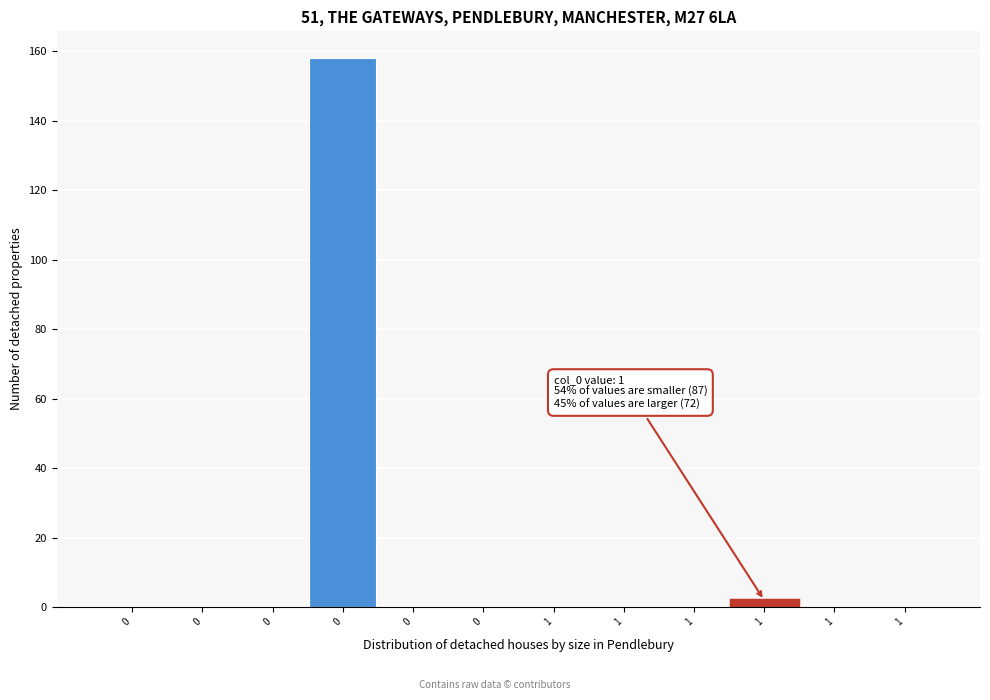

Count the number of categories in the chart.

12